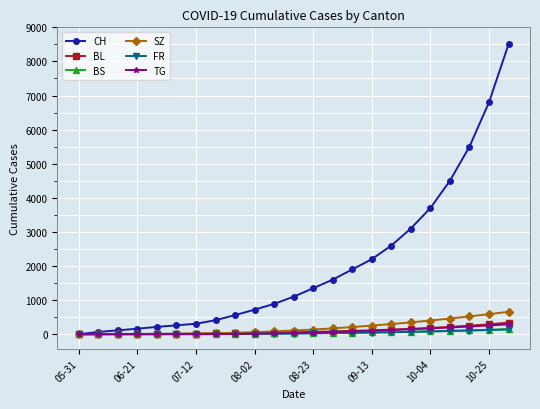

Which series has the largest total across all categories?

CH